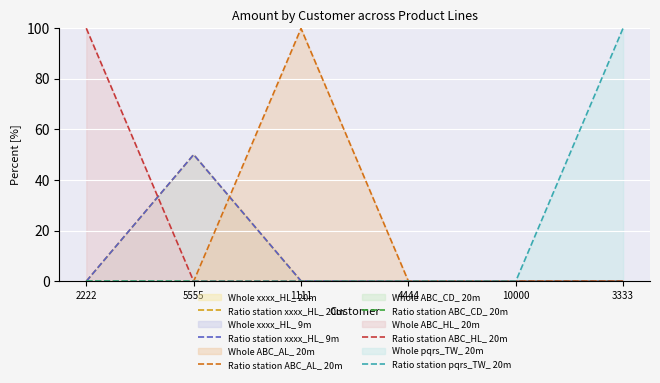

What is the label of the 5th point from the right?

5555